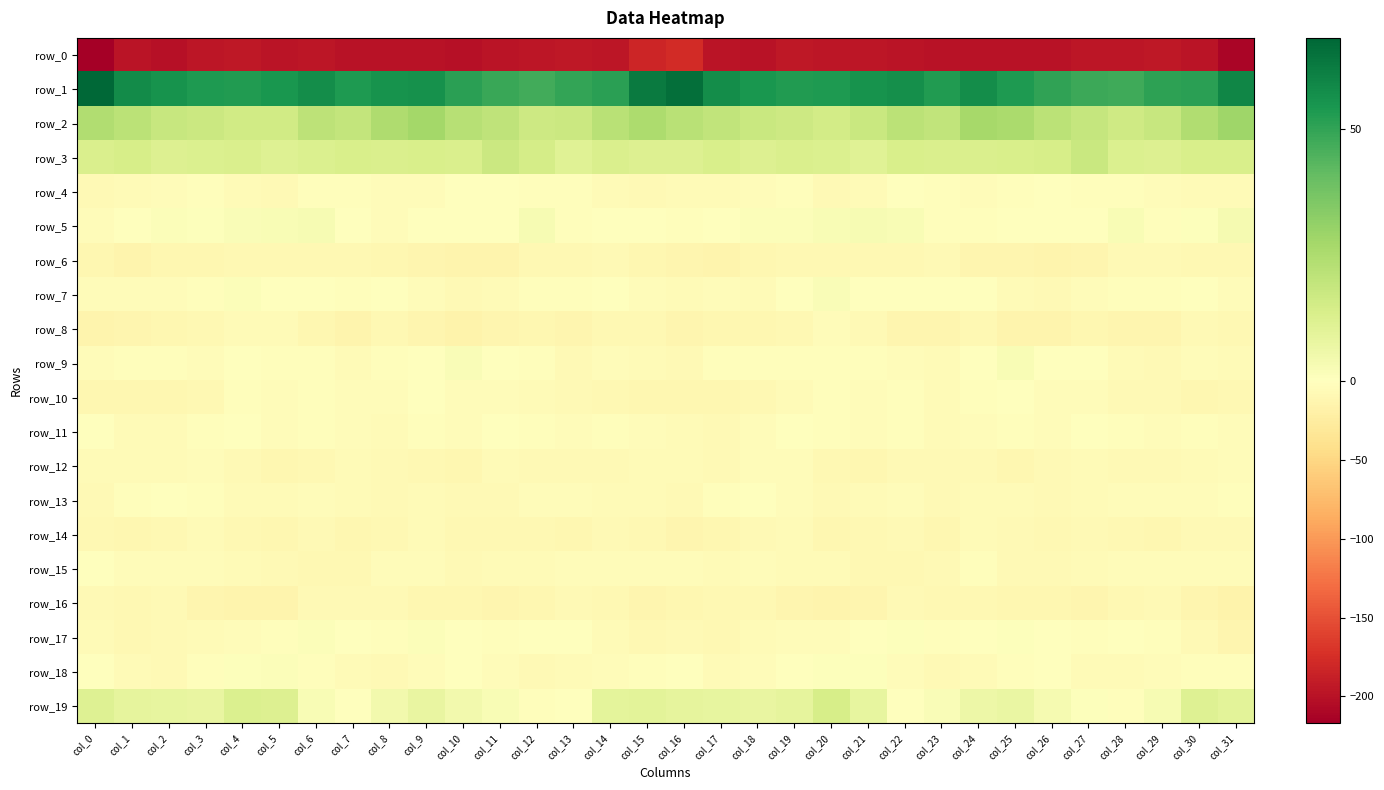

What is the maximum value for row_7?

1.6